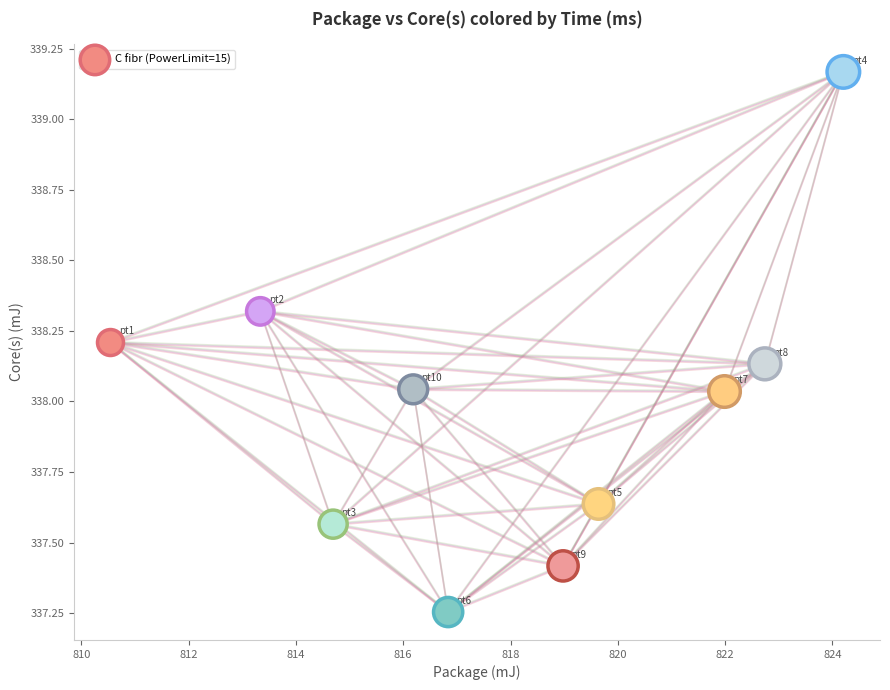

What is the range of X values (max minus min)?

13.7